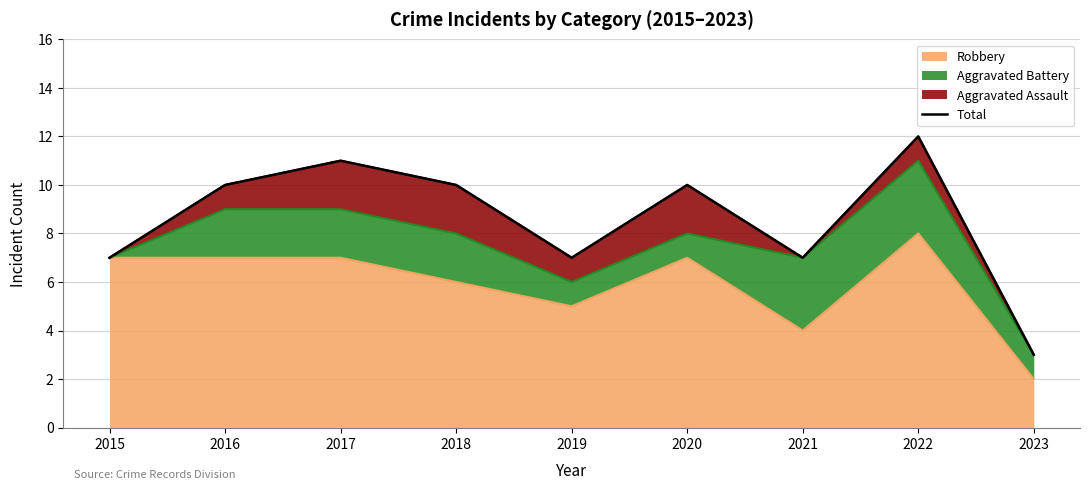

What is the value of the 5th point from the left?

7